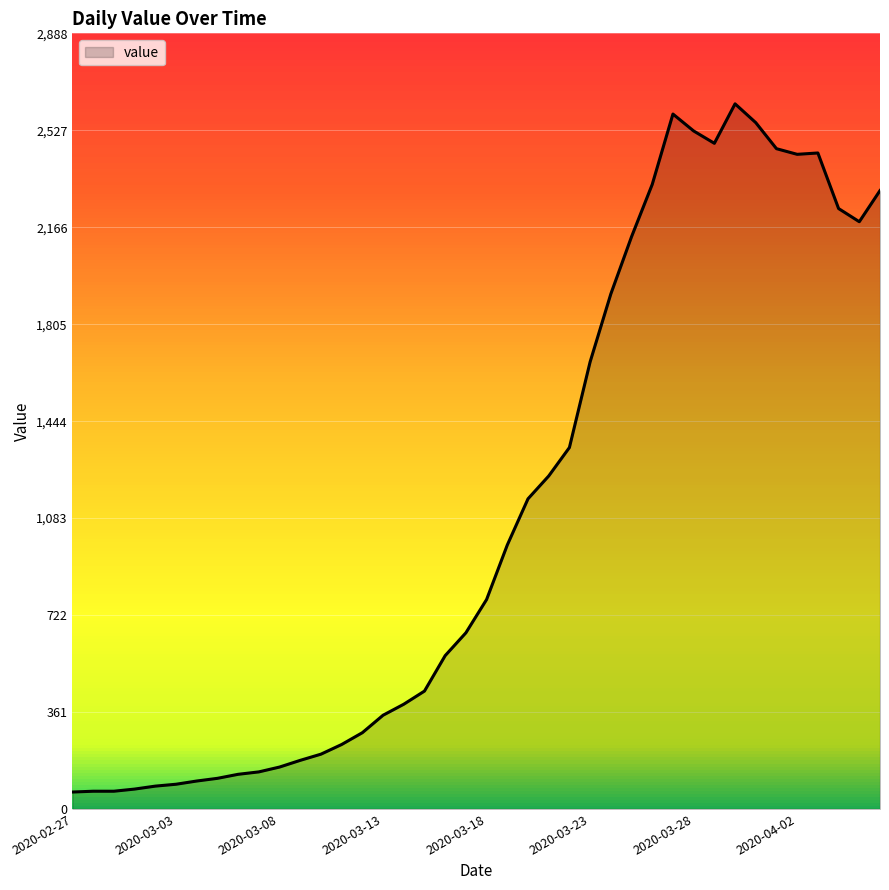

What is the maximum value shown in the chart?

2626